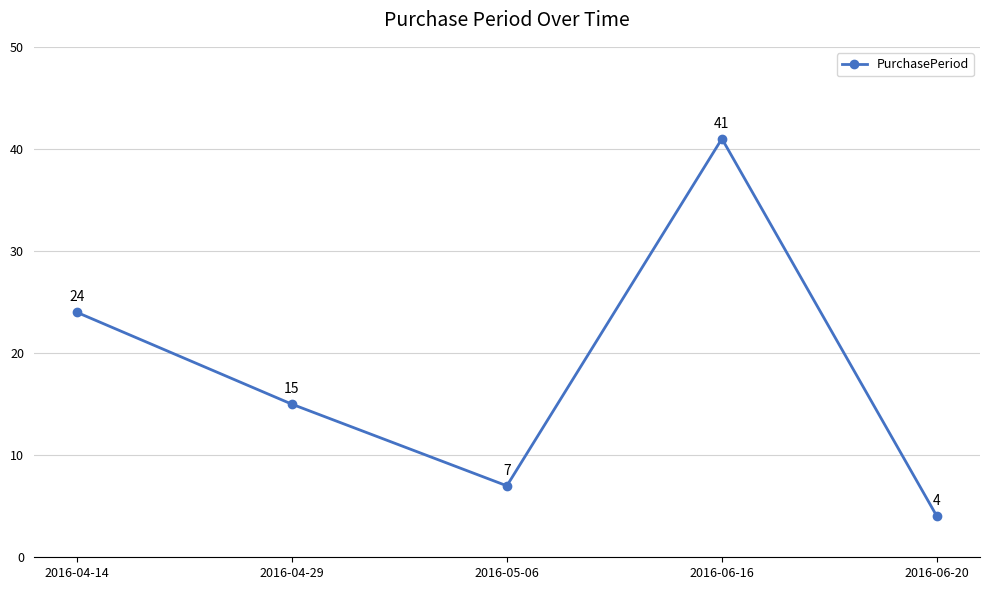

Which label corresponds to the smallest value in the chart?

2016-06-20